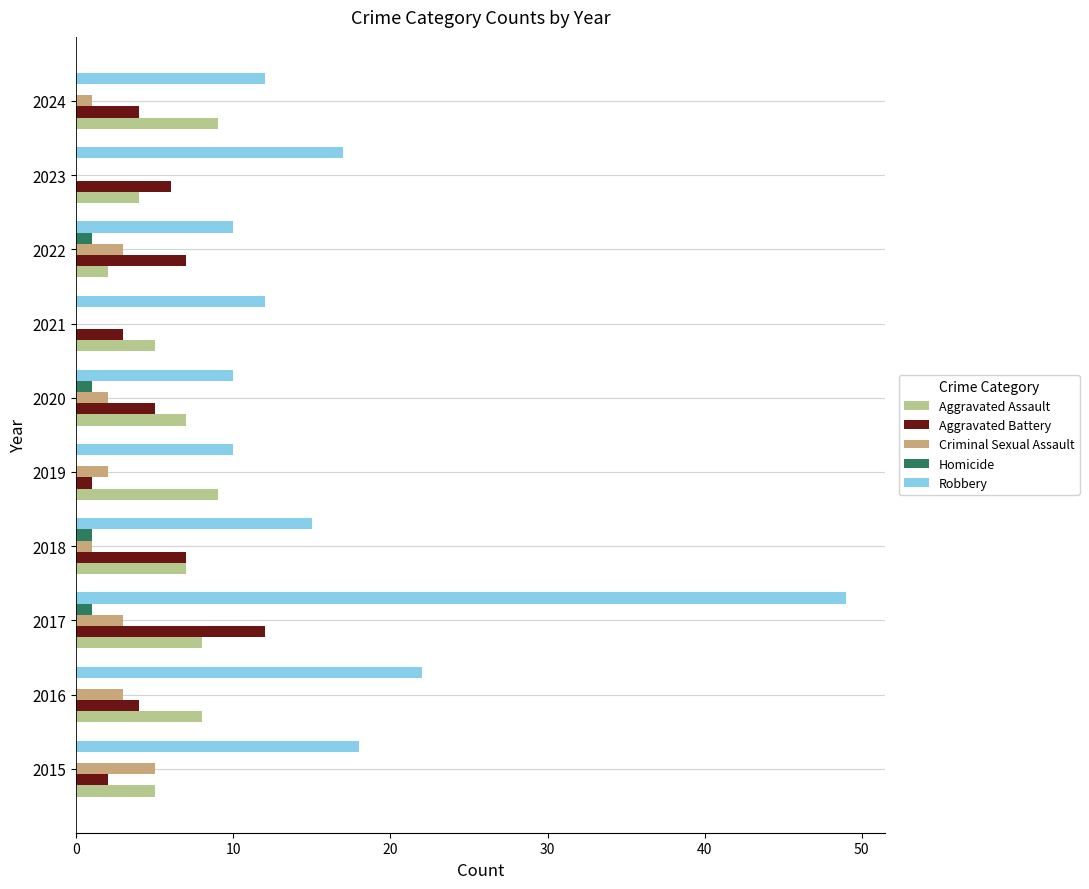

What is the approximate value of Aggravated Battery at 2016?

4